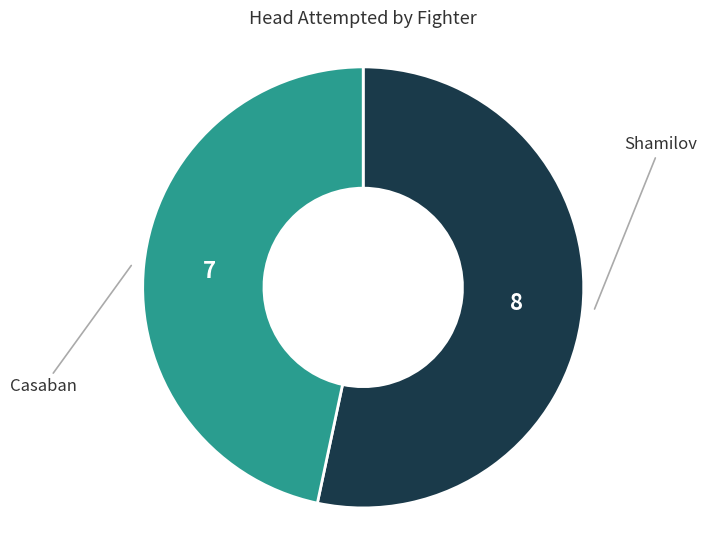

How many segments does this pie chart have?

2